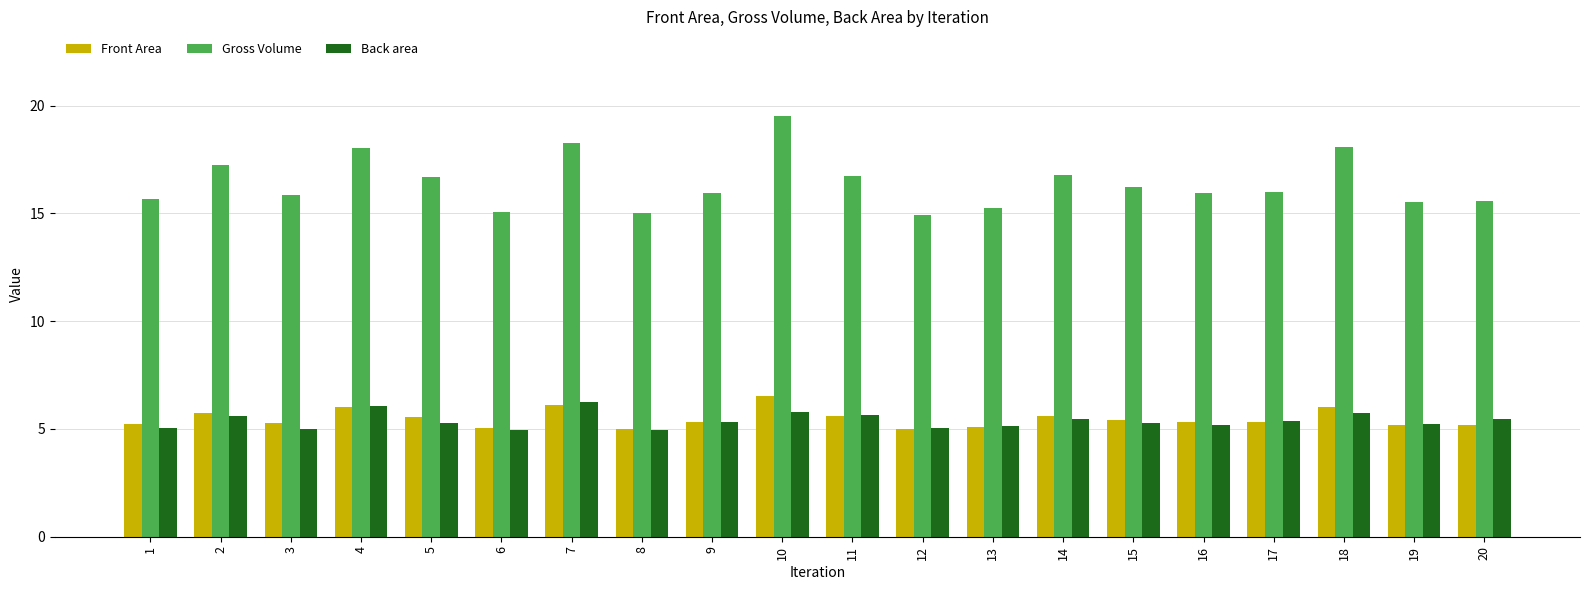

Between 1 and 4, which series saw the biggest shift?

Gross Volume